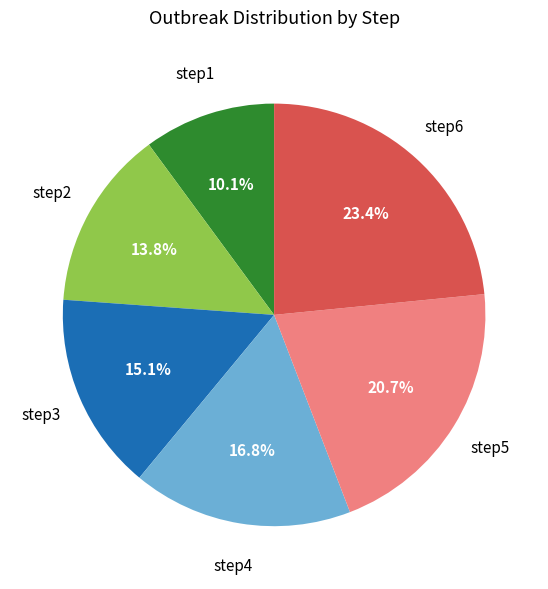

To the nearest percent, what is the combined percentage of step6 and step5?

44%